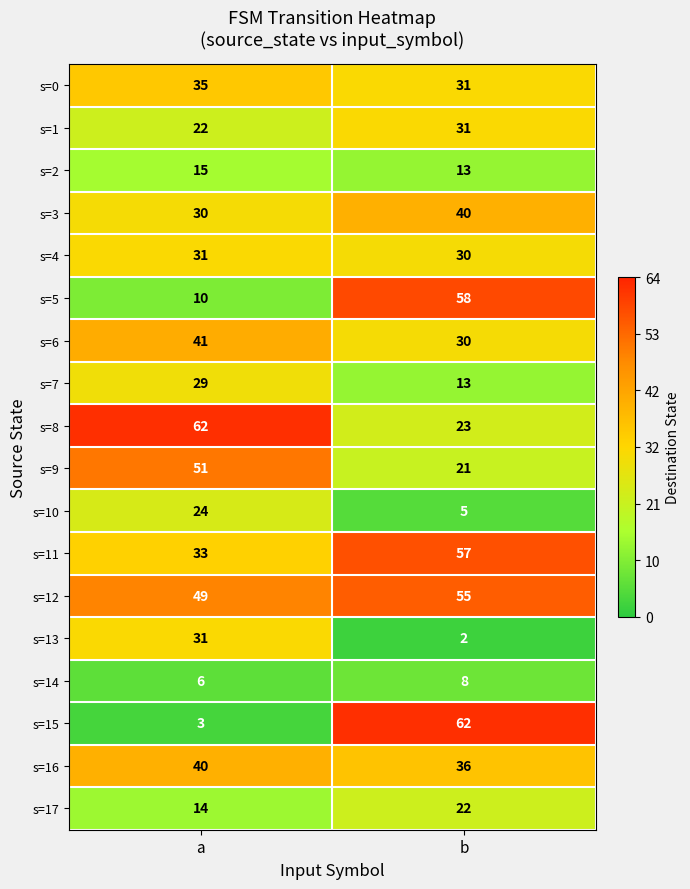

The value of s=0 at b is 31. True or false?

True